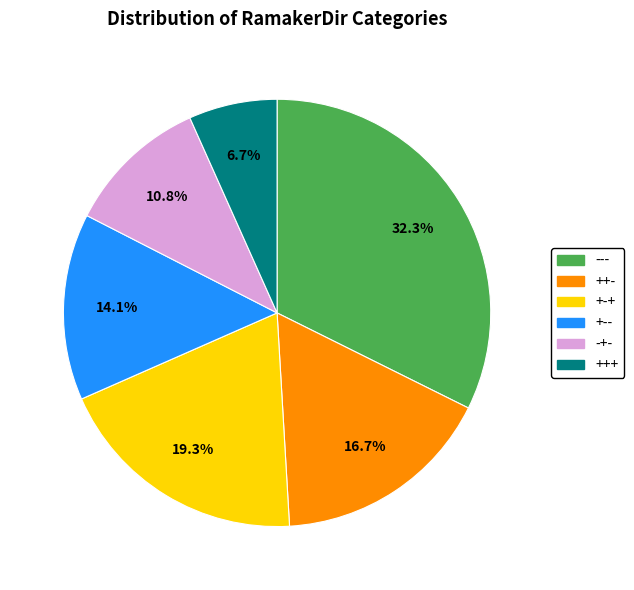

What portion of the pie excludes ---?

67.7%